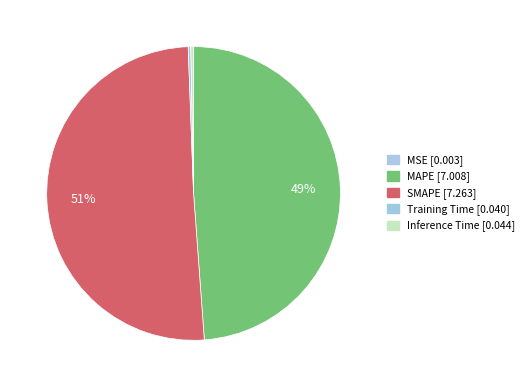

Count the number of slices in the pie.

5